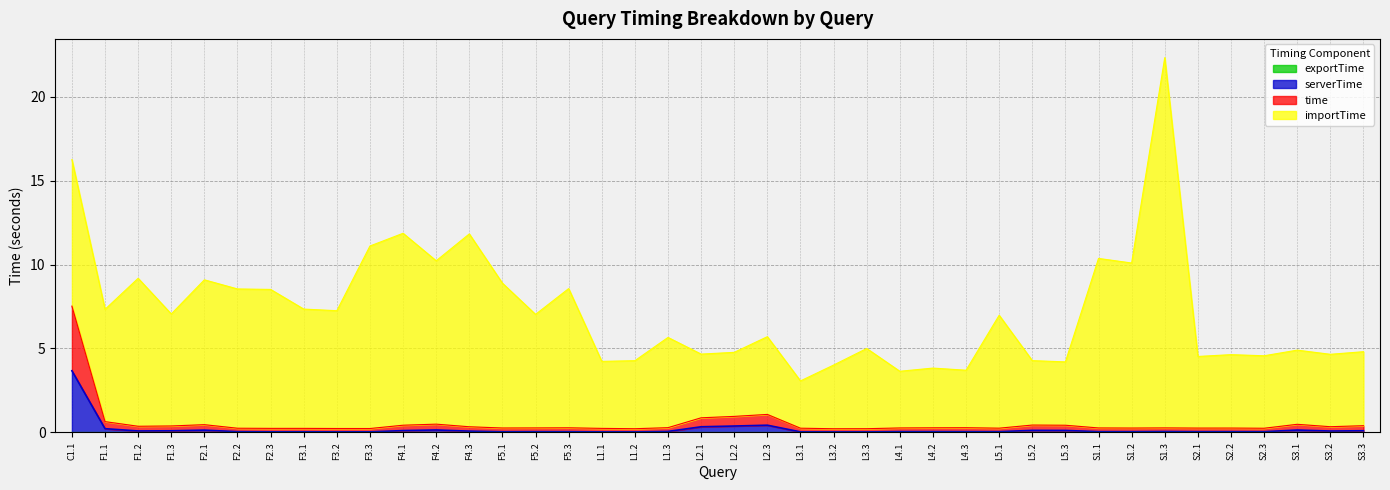

Where is exportTime nearest to the value 0?

F1.3